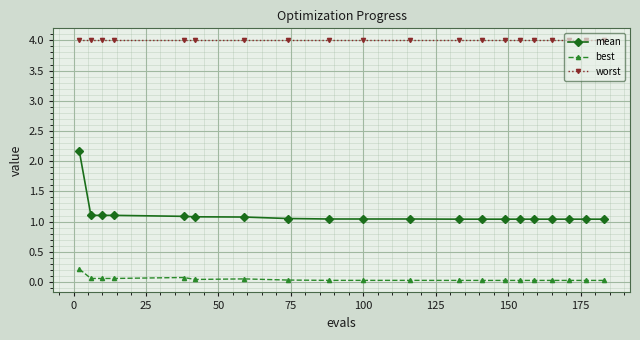

Which series has the largest total across all categories?

worst